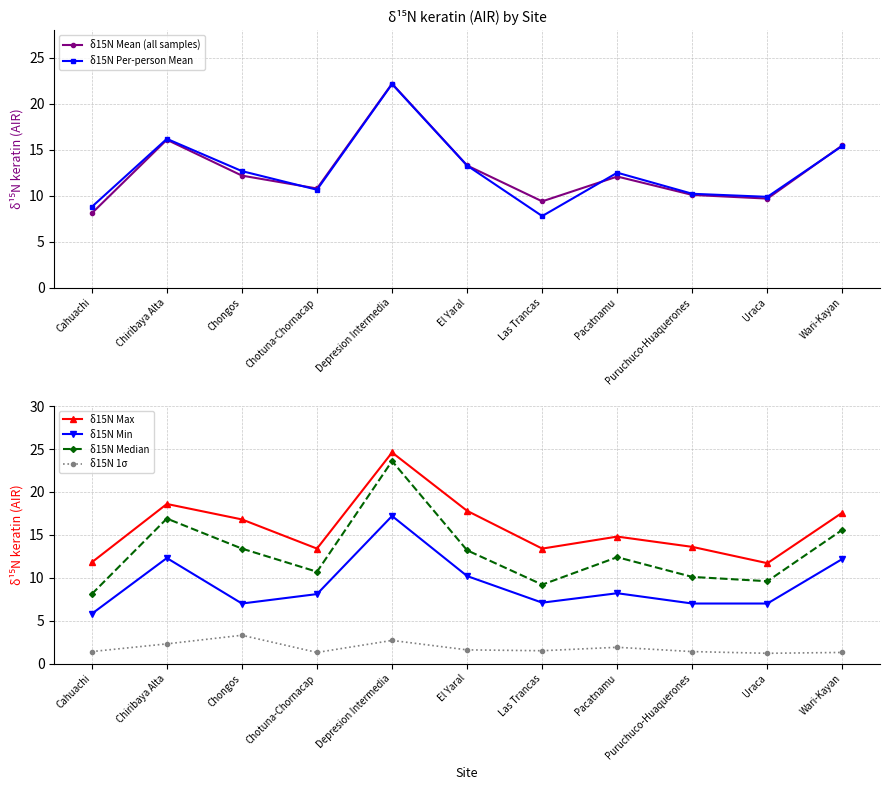

At which label does δ15N Median first exceed 12?

Chiribaya Alta